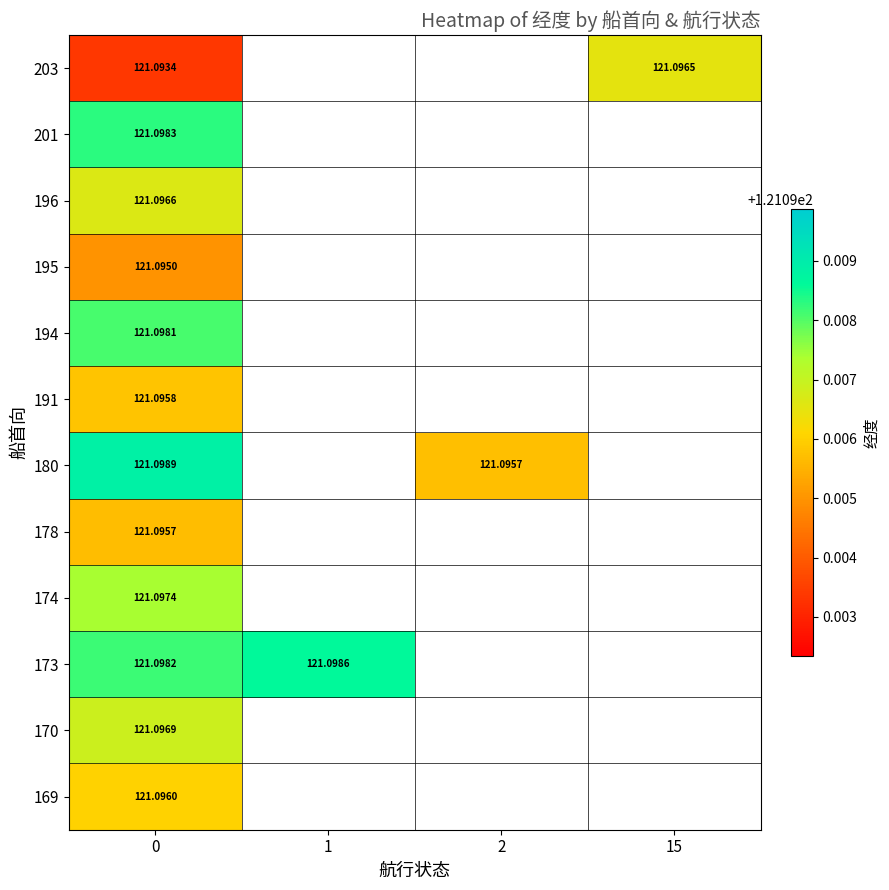

Is the value of 180 at 0 greater than the value of 191 at 0?

Yes